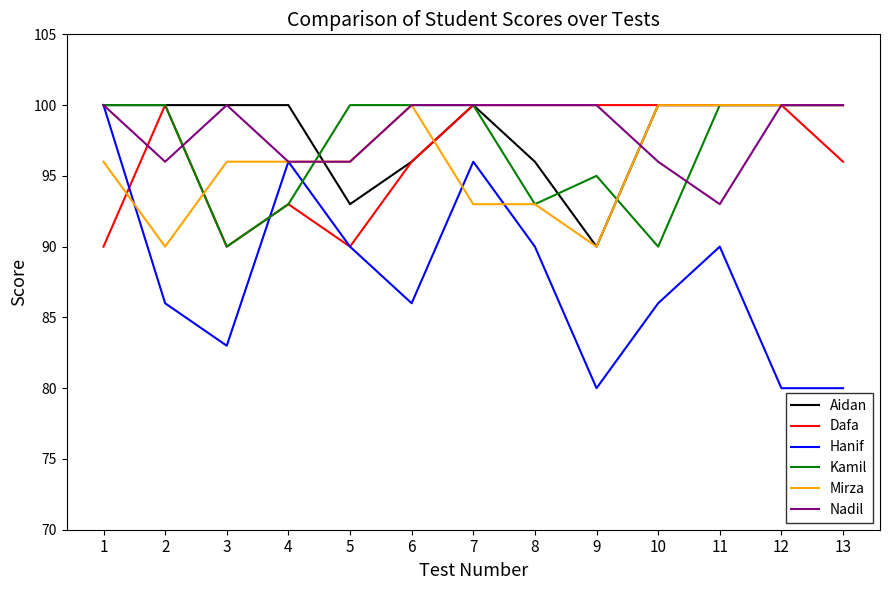

Which category has the lowest value in the Nadil series?

11